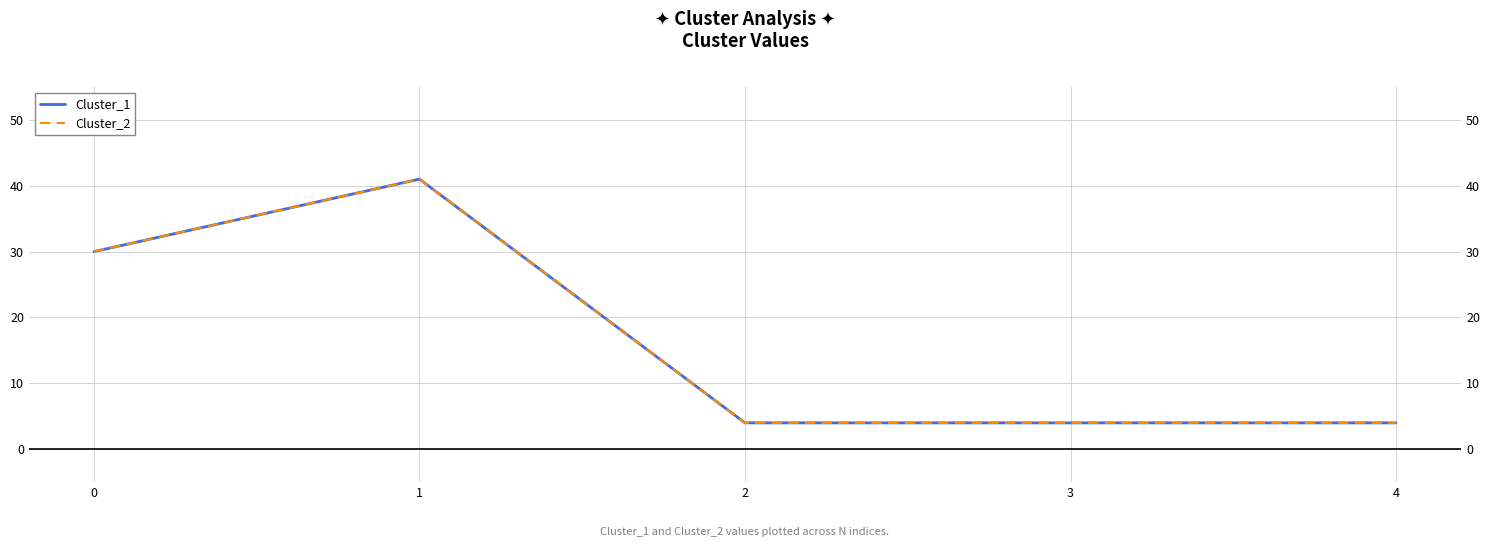

Which category has the lowest value in the Cluster_1 series?

2